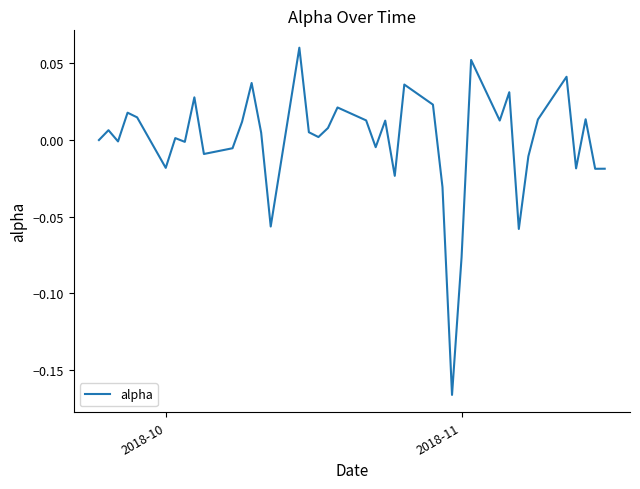

Is this an area chart (filled region under the line)?

No